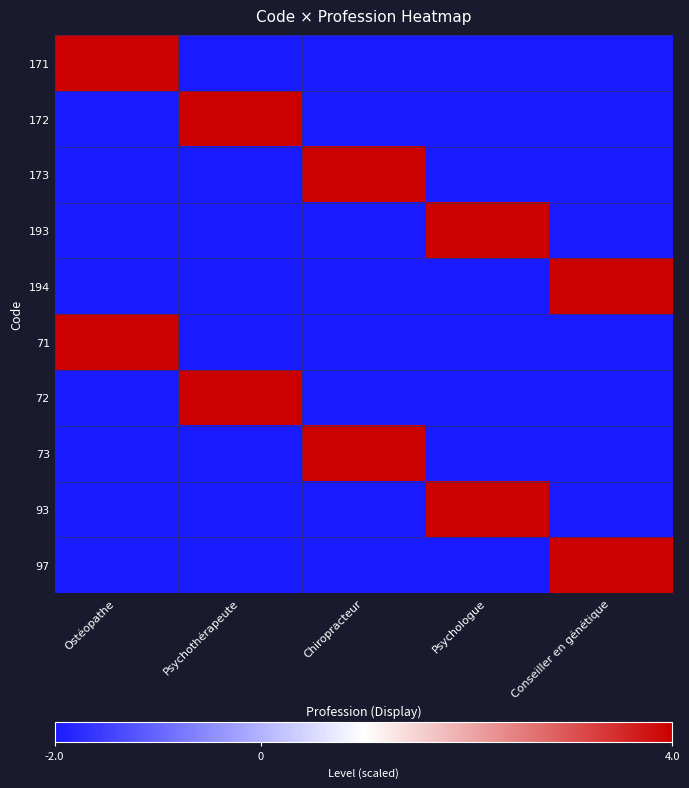

What is the minimum value shown in the chart?

-2